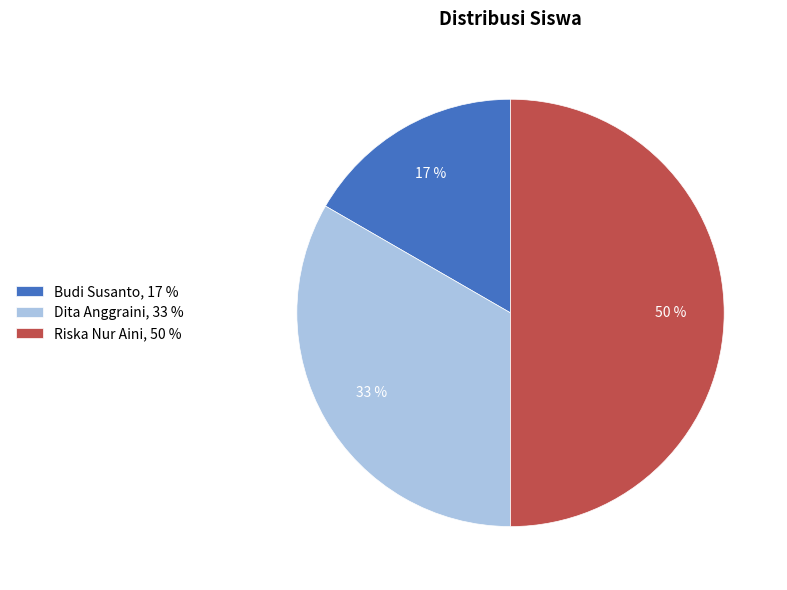

To the nearest percent, what portion does Budi Susanto represent?

17%